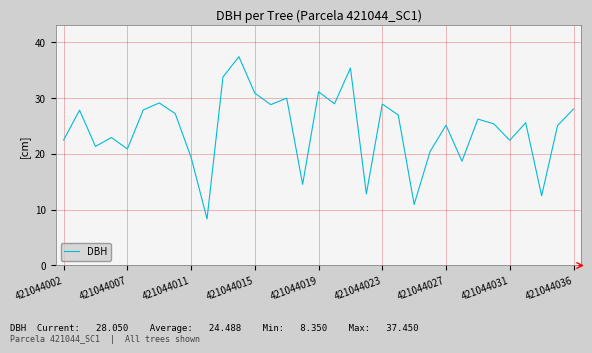

What is the greatest value displayed?

37.5